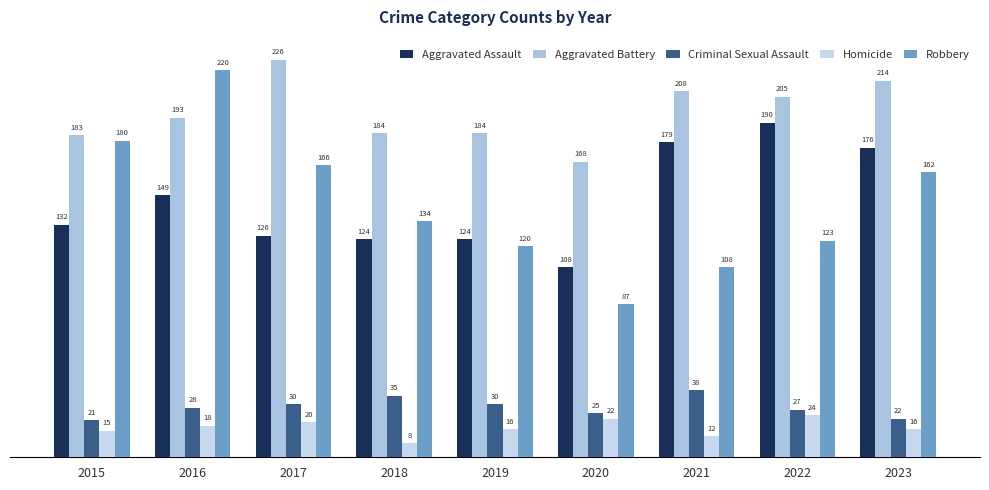

Does the chart contain stacked bars?

No